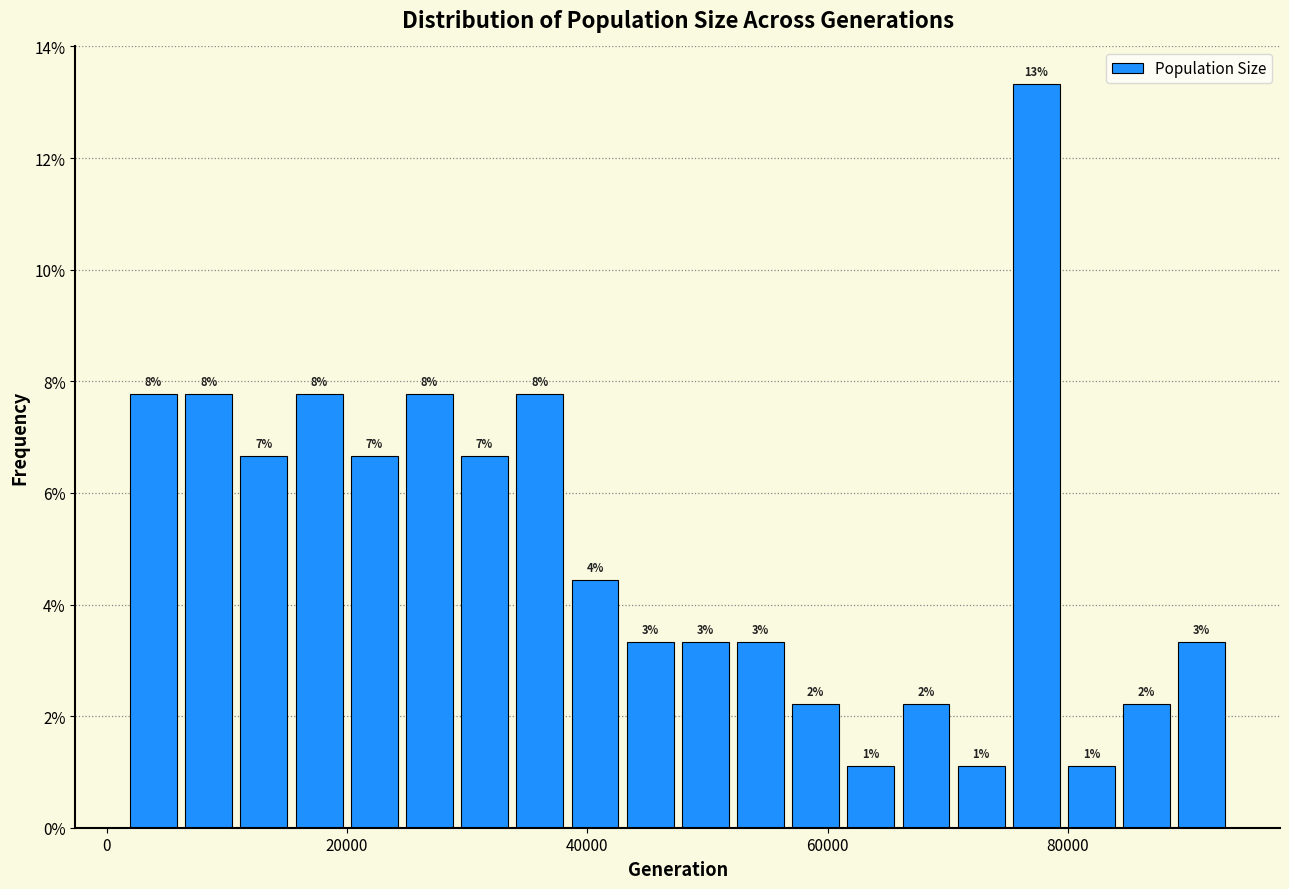

Around what value on the x-axis is the tallest bar? Give the approximate position of its centre, as read against the axis.

78000